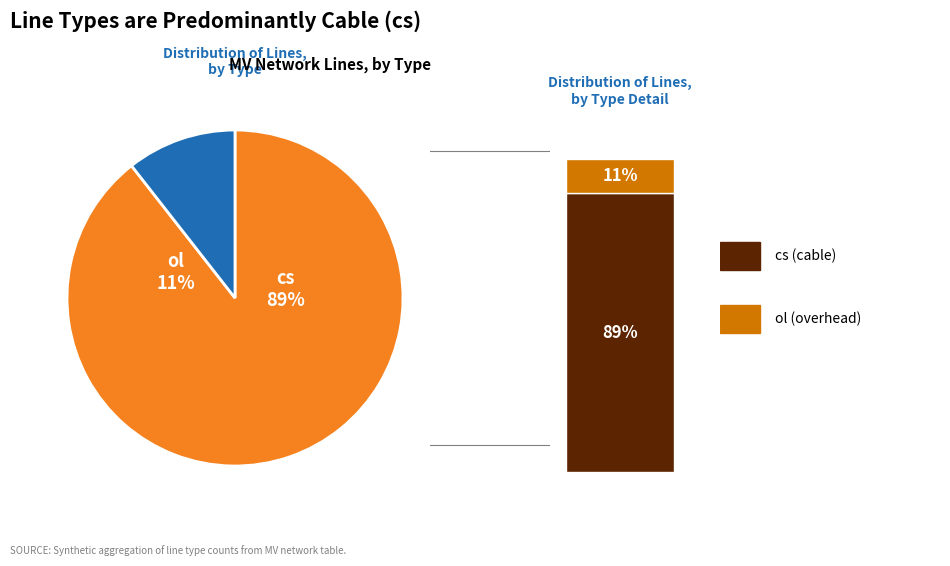

How many segments does this pie chart have?

2